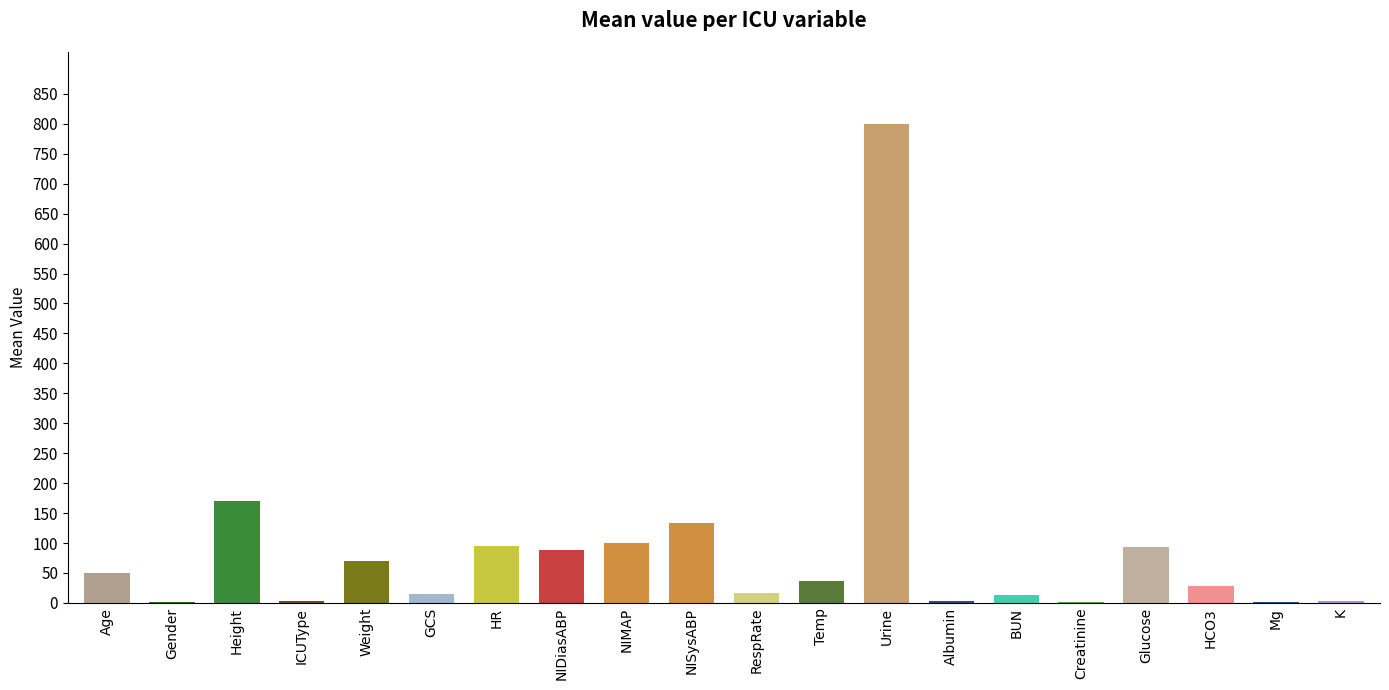

What is the difference between the values at Temp and NISysABP?

96.9